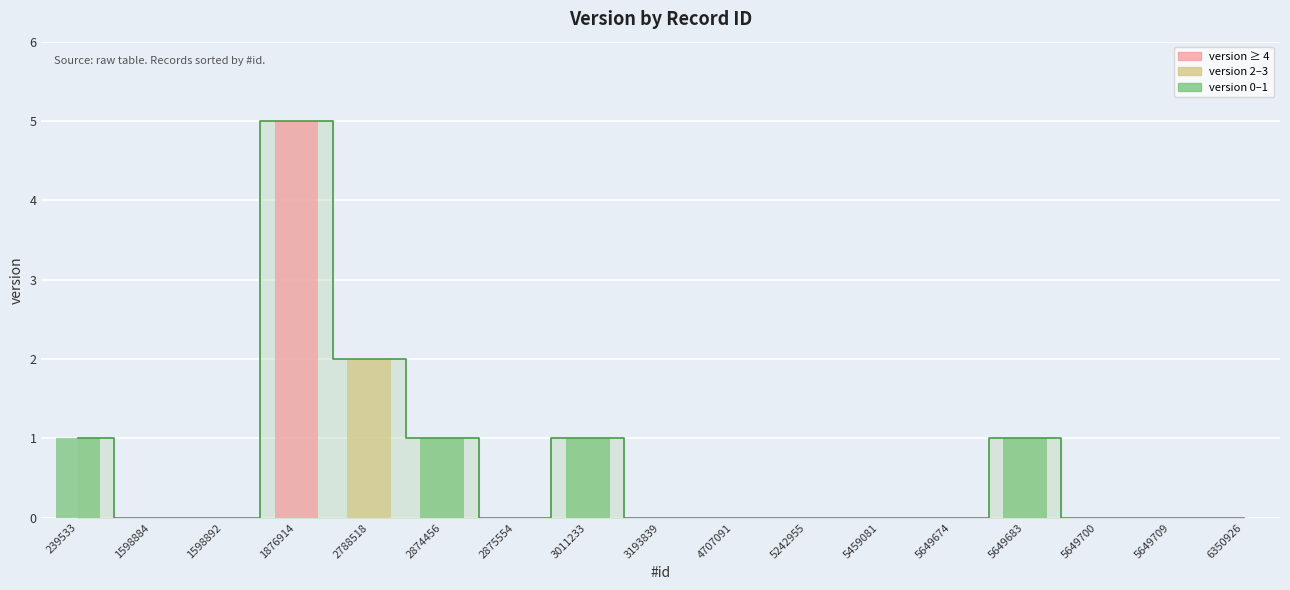

What is the greatest value displayed?

5